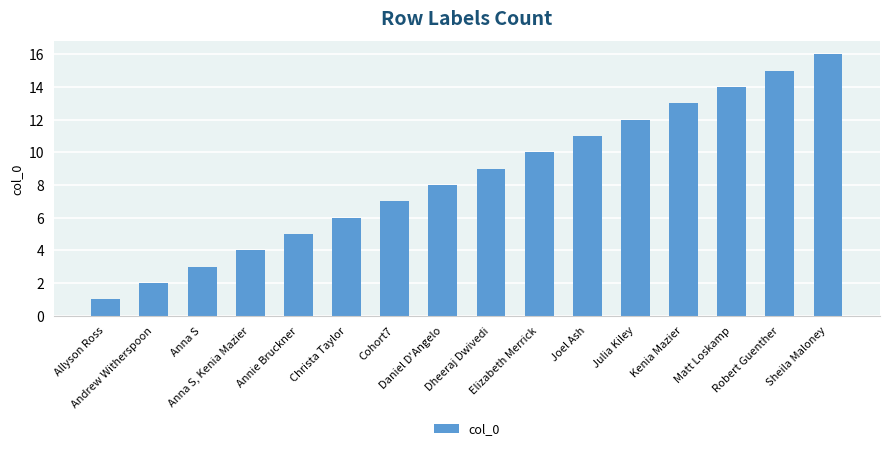

What is the label of the 4th bar from the right?

Kenia Mazier